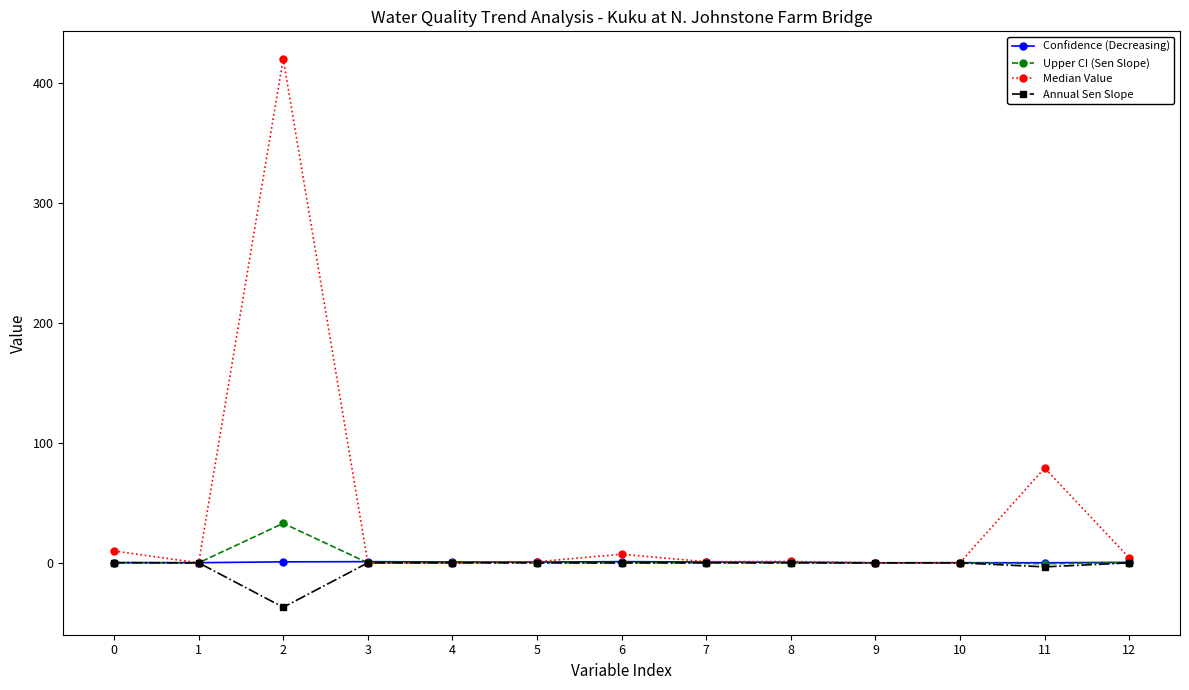

Between 2 and 8, which series saw the biggest shift?

Median Value